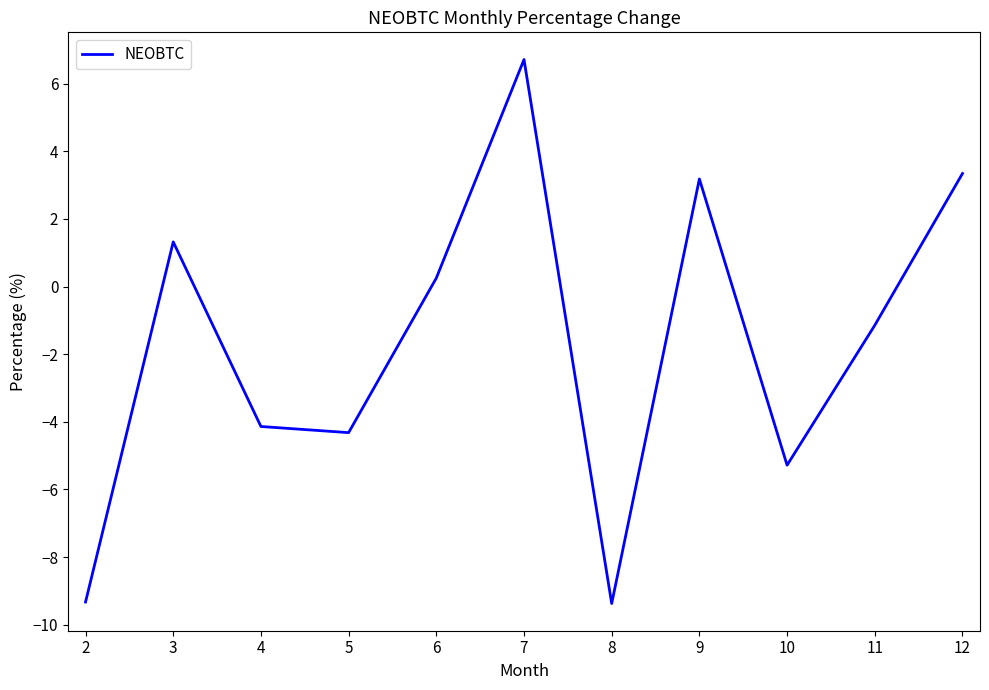

What is the difference between the values at 10 and 7?

12.0